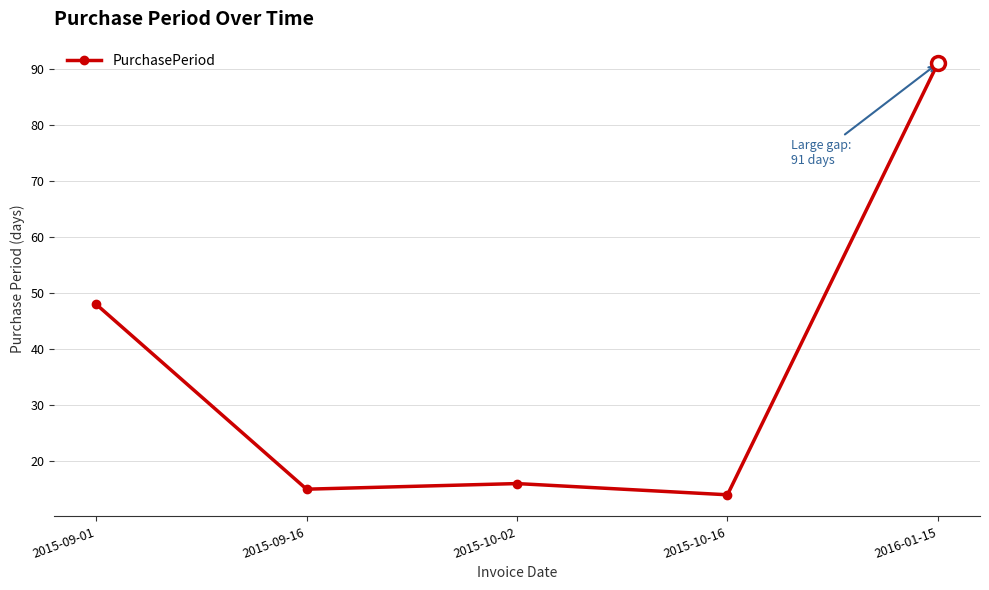

Does the chart display data point markers on the line(s)?

Yes